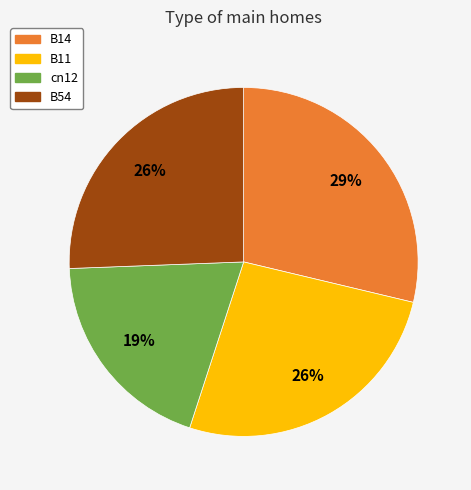

To the nearest percent, what is the average slice percentage?

25%